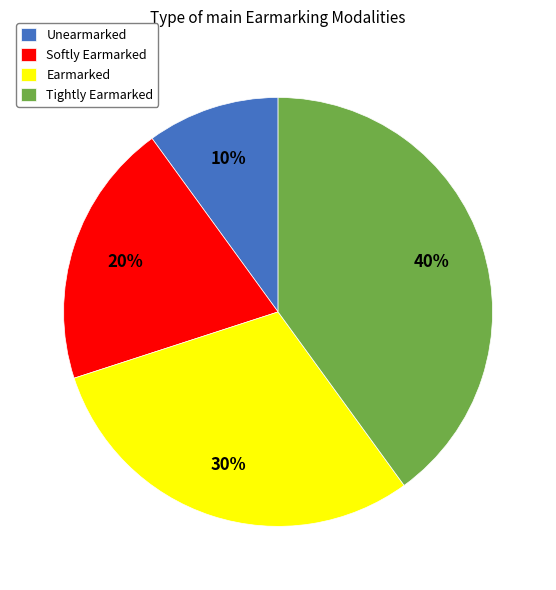

Is there a majority slice in this chart?

No